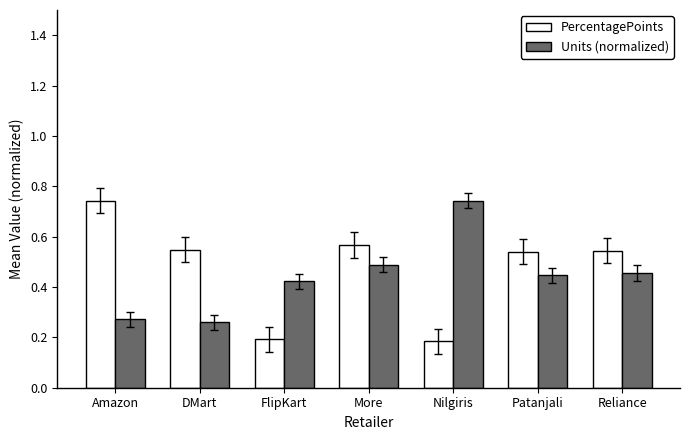

Which series has the widest spread of values?

PercentagePoints